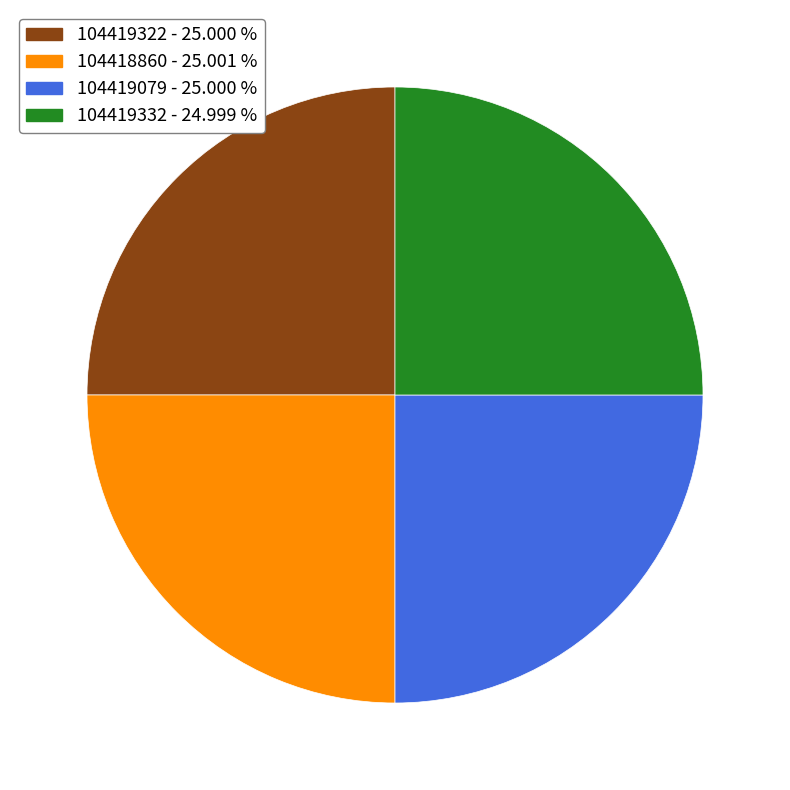

Is 104419079 - 25.000 % the majority of the pie?

No